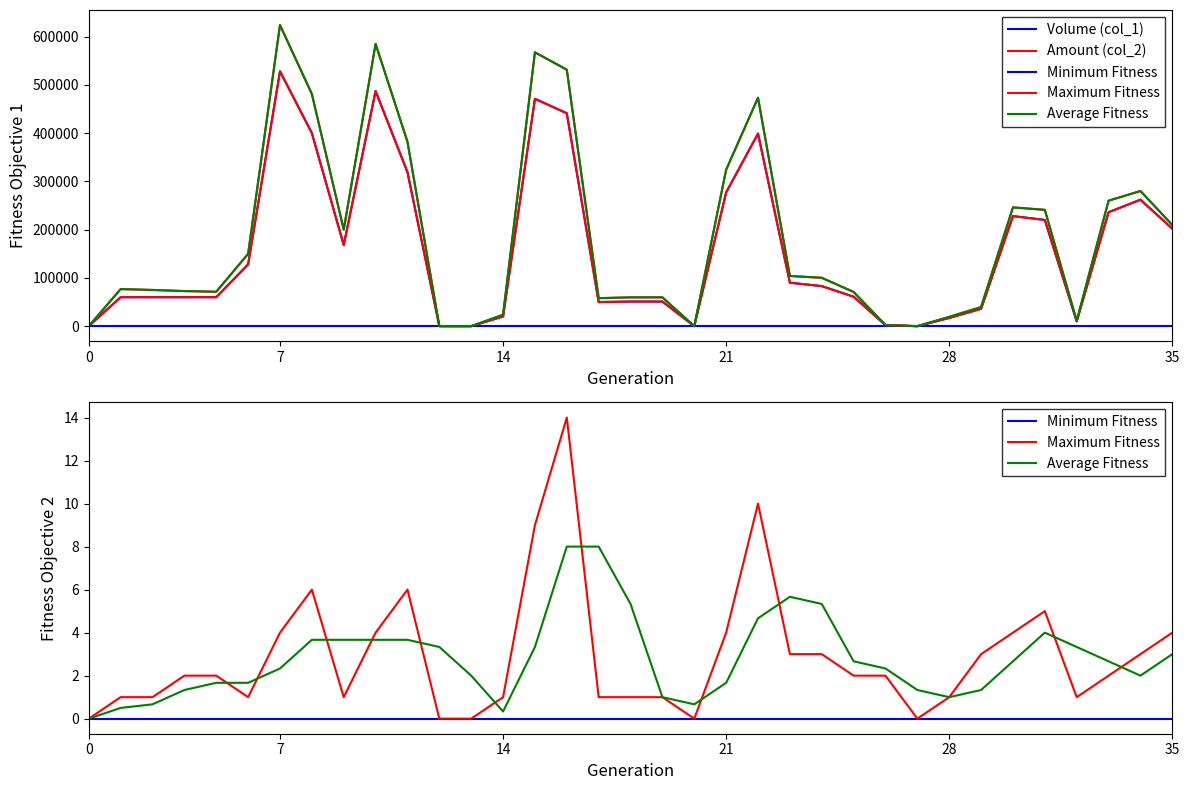

How many positive values does the Amount (col_2) series have?

30